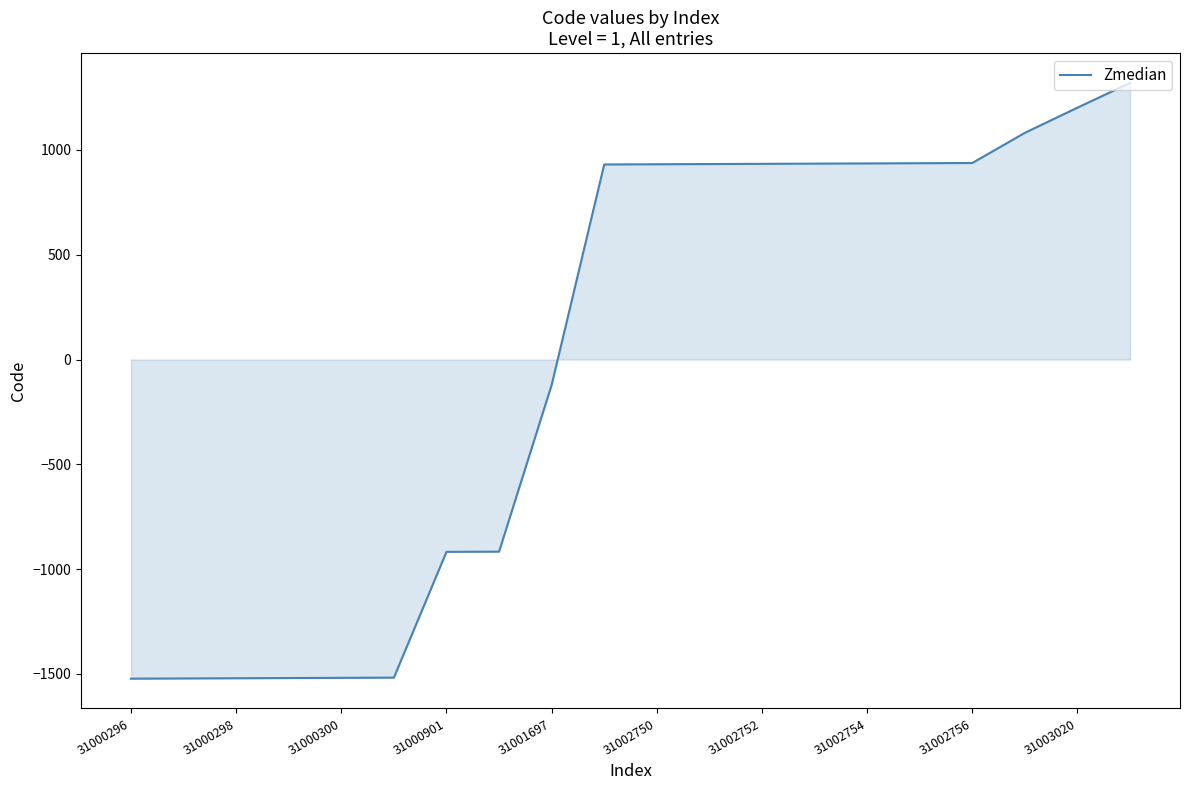

What is the greatest value displayed?

1319.6